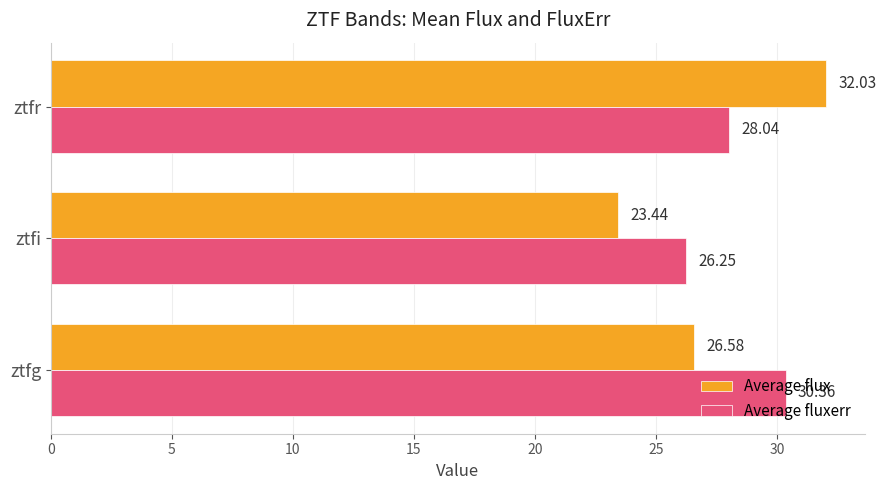

Rank the categories by Average fluxerr value from lowest to highest.

ztfi, ztfr, ztfg